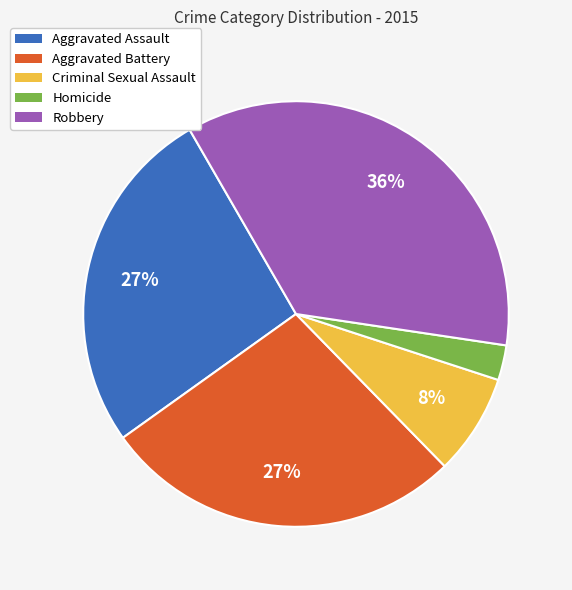

Approximately how many times larger is the value at Criminal Sexual Assault compared to Robbery?

0.2